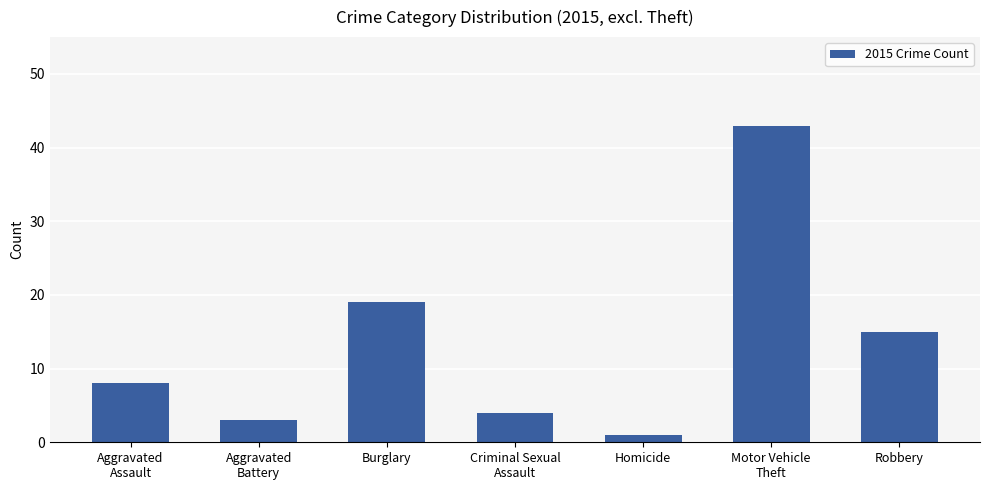

Which category has the highest value across all series?

Motor Vehicle
Theft